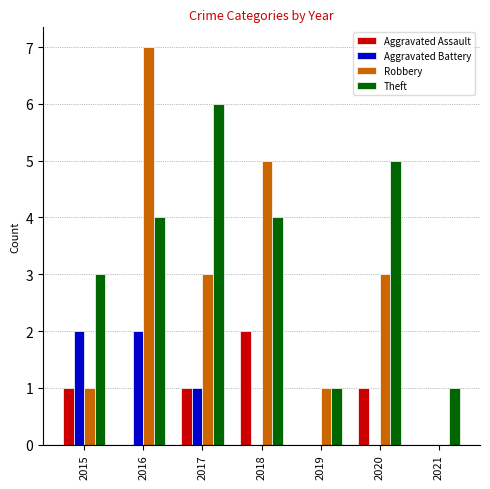

What is the highest value of the Robbery series?

7